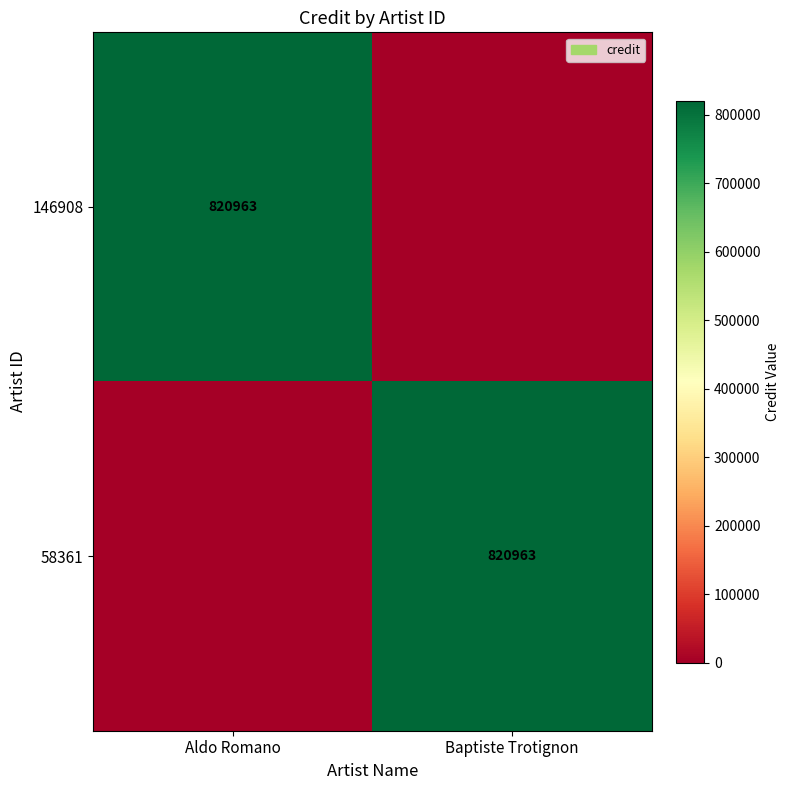

True or false: 58361 has a value of 433041 at Baptiste Trotignon.

False